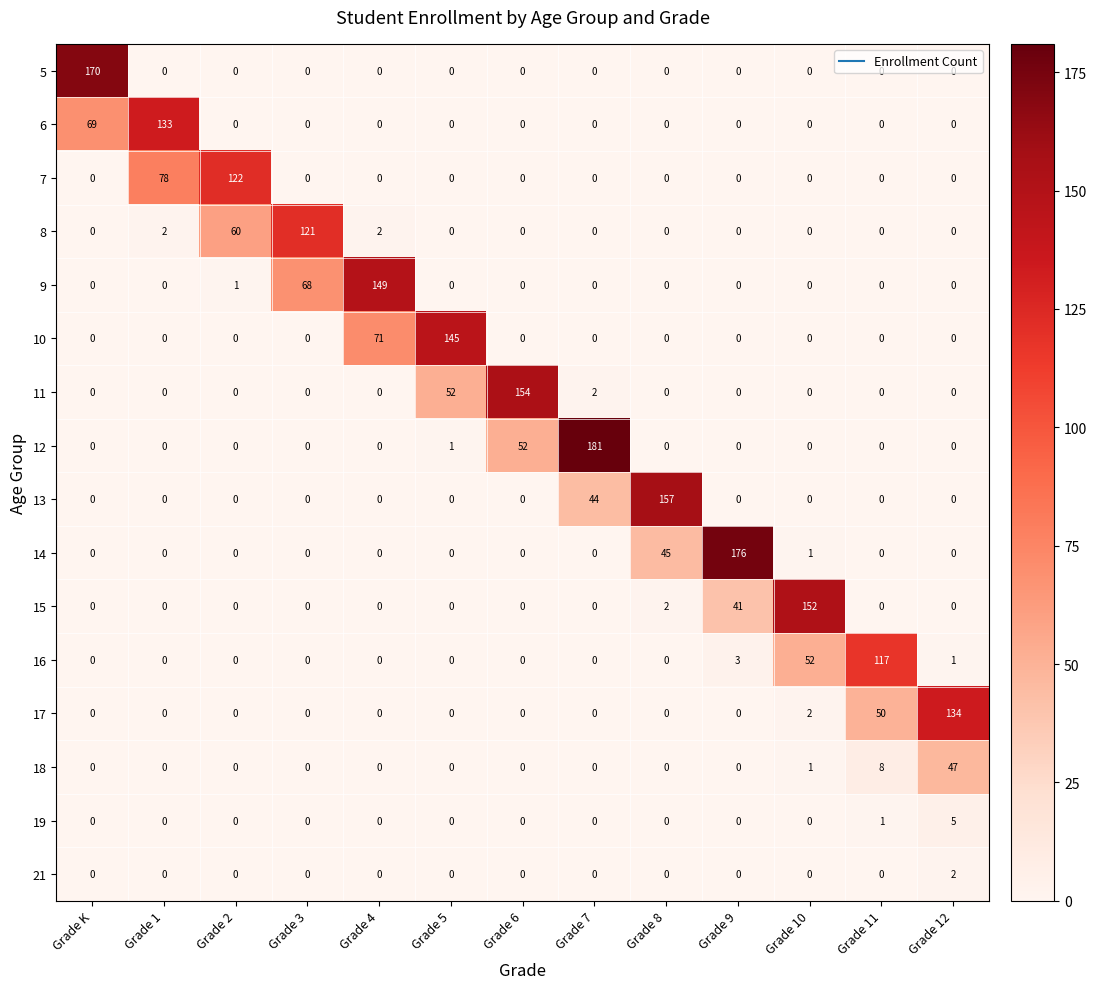

At which label is 10 closest to 72?

Grade 4